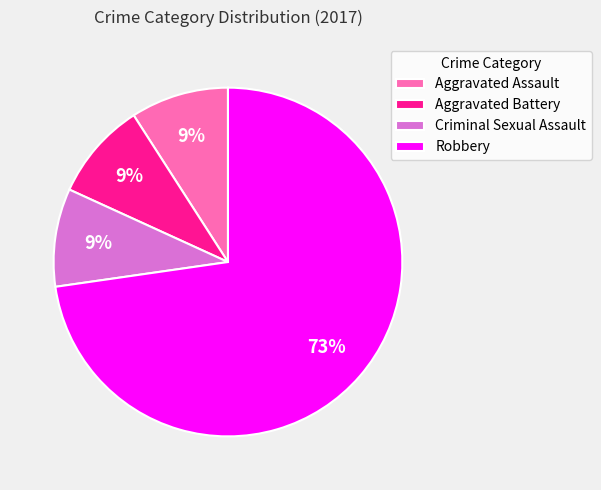

To the nearest percent, what is the difference between the largest and smallest slice percentages?

64%